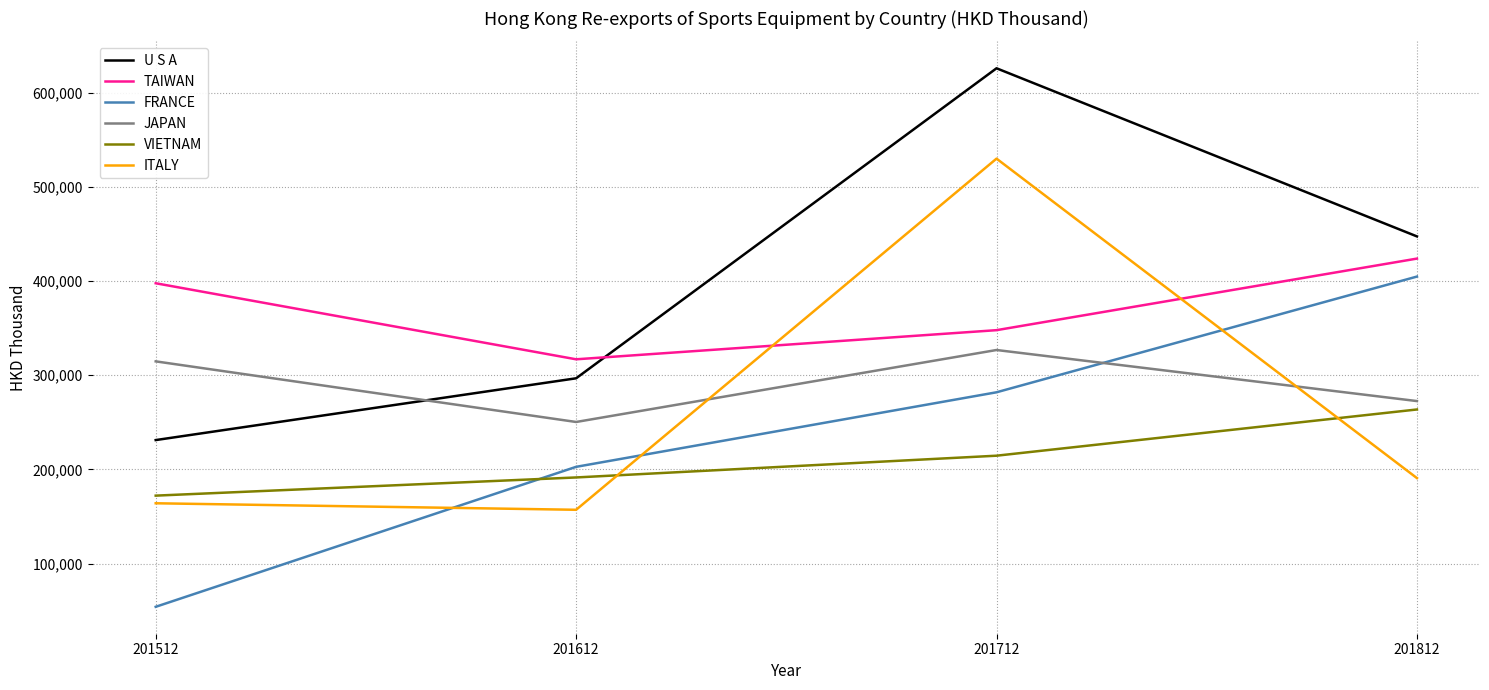

True or false: TAIWAN and FRANCE cross at least once.

False